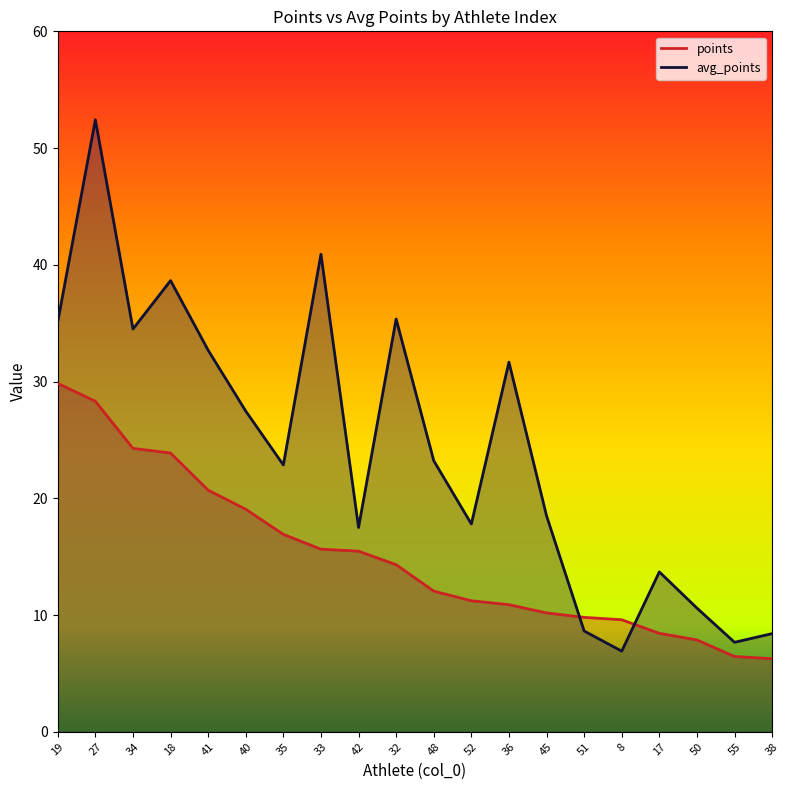

Is it true that points equals 6.3 at 38?

True